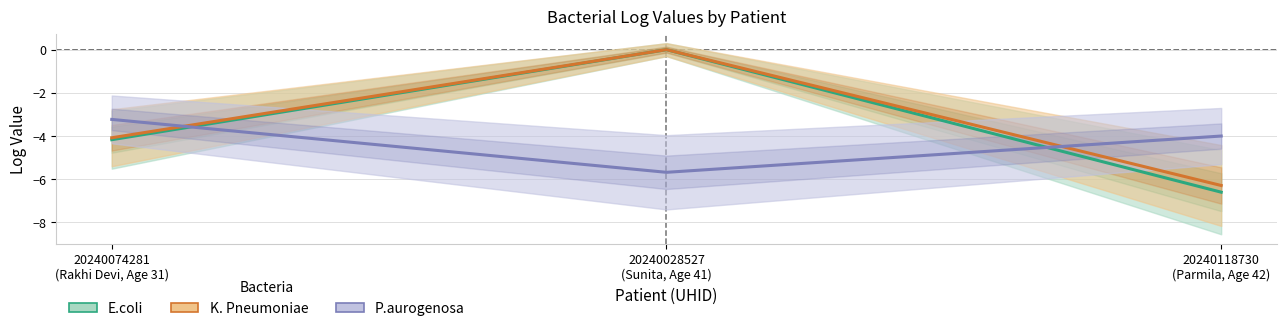

Is this an area chart (filled region under the line)?

No